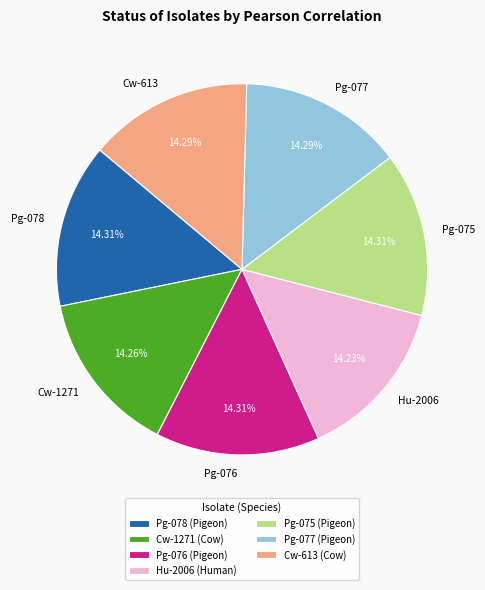

How many slices are in this pie chart?

7